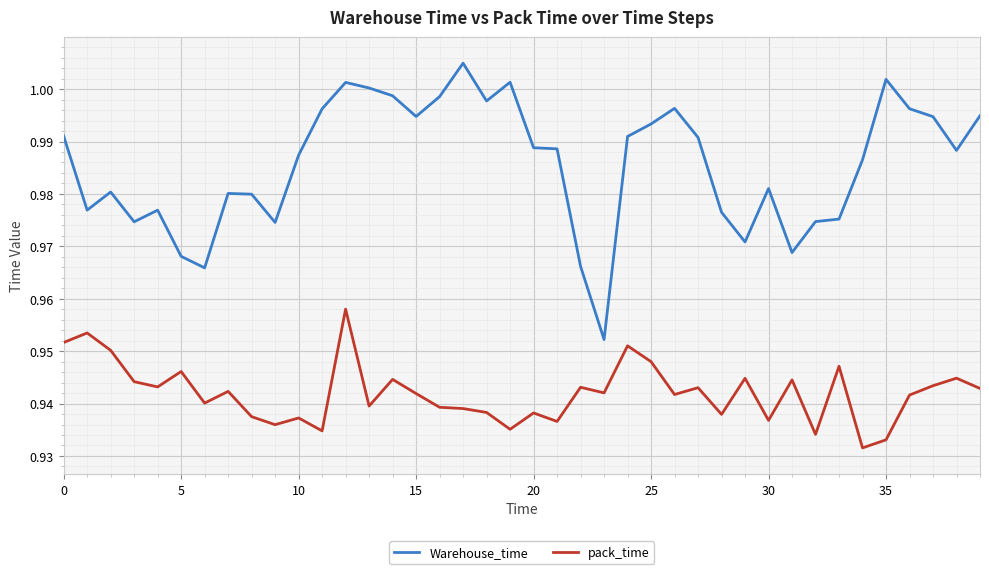

True or false: pack_time and Warehouse_time cross at least once.

False